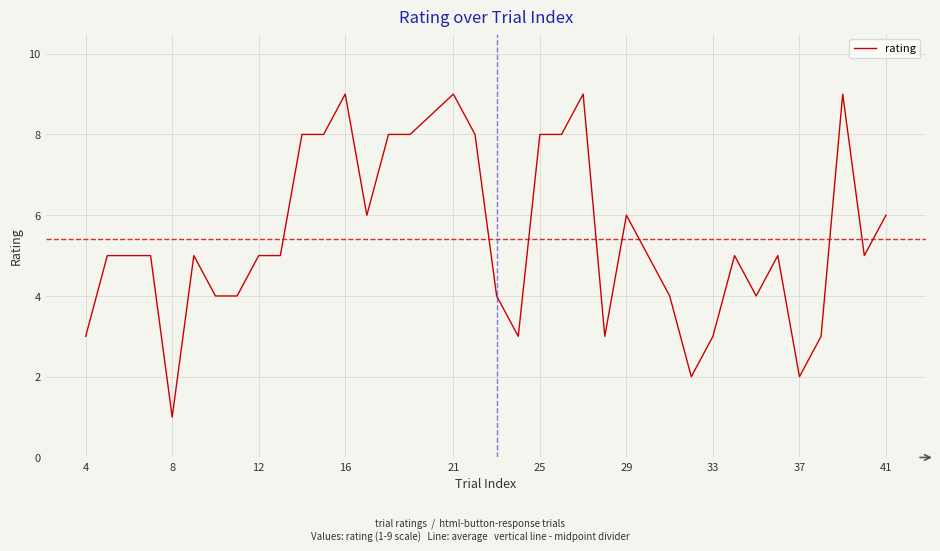

What is the difference between the maximum and minimum values?

8